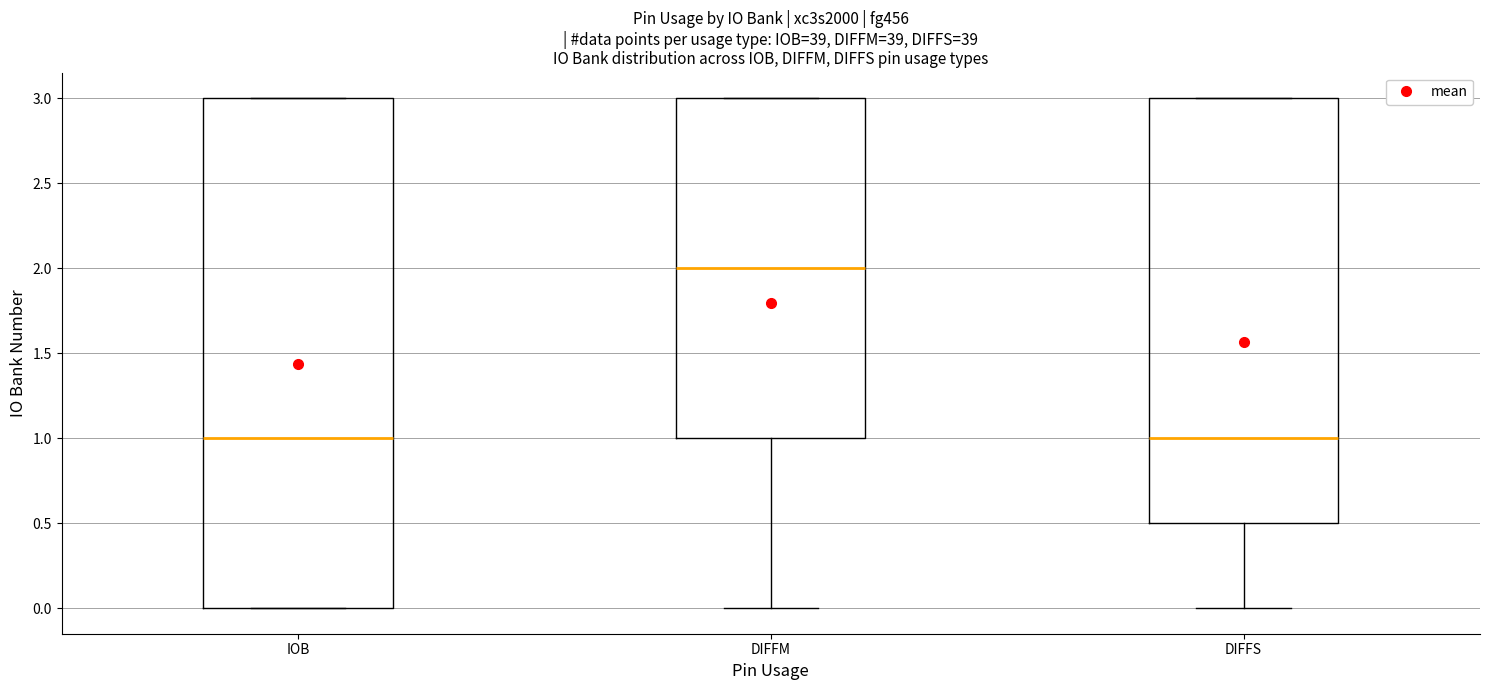

Reading left to right, transcribe this box plot: for each box, give where its median line is, the range the box spans, and where its two whiskers end, as read against the y-axis. The values are not printed on the chart, so give them approximately, as read against the axis.

IOB: median 1.0, box 0.0 to 3.0, whiskers 0.0 to 3.0
DIFFM: median 2.0, box 1.0 to 3.0, whiskers 0.0 to 3.0
DIFFS: median 1.0, box 0.5 to 3.0, whiskers 0.0 to 3.0